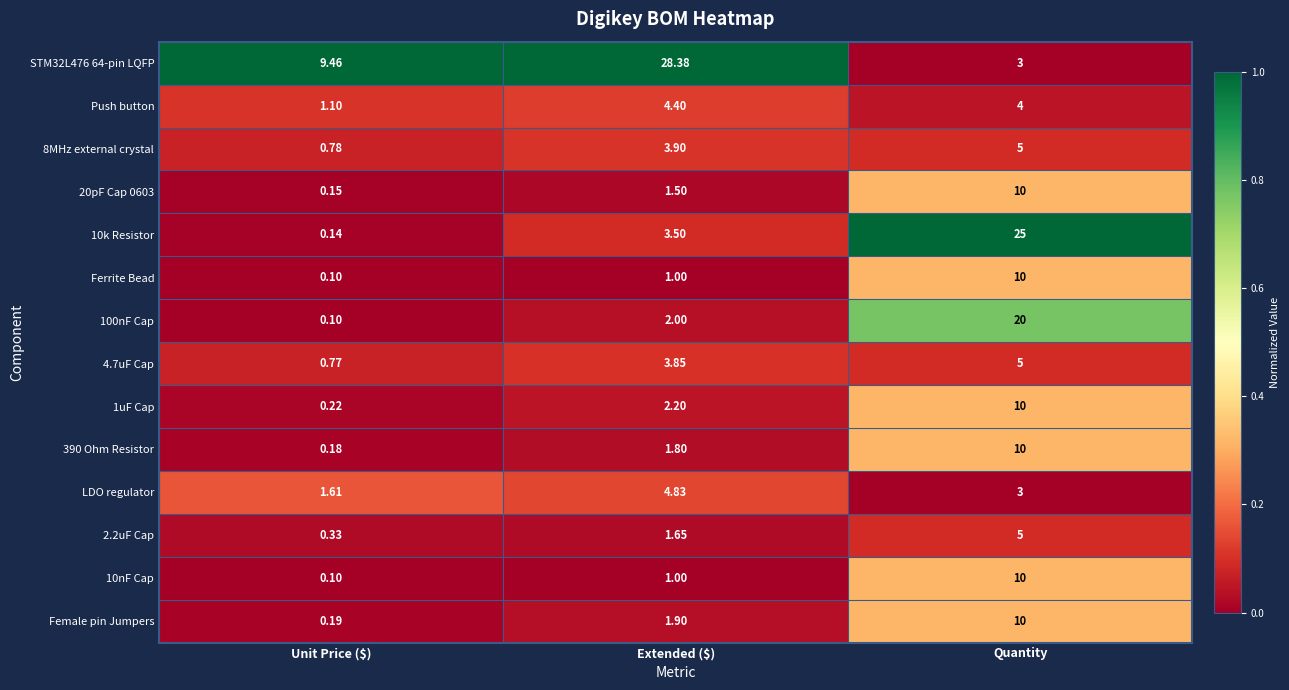

Is the value of 100nF Cap at Quantity greater than the value of Push button at Extended ($)?

Yes